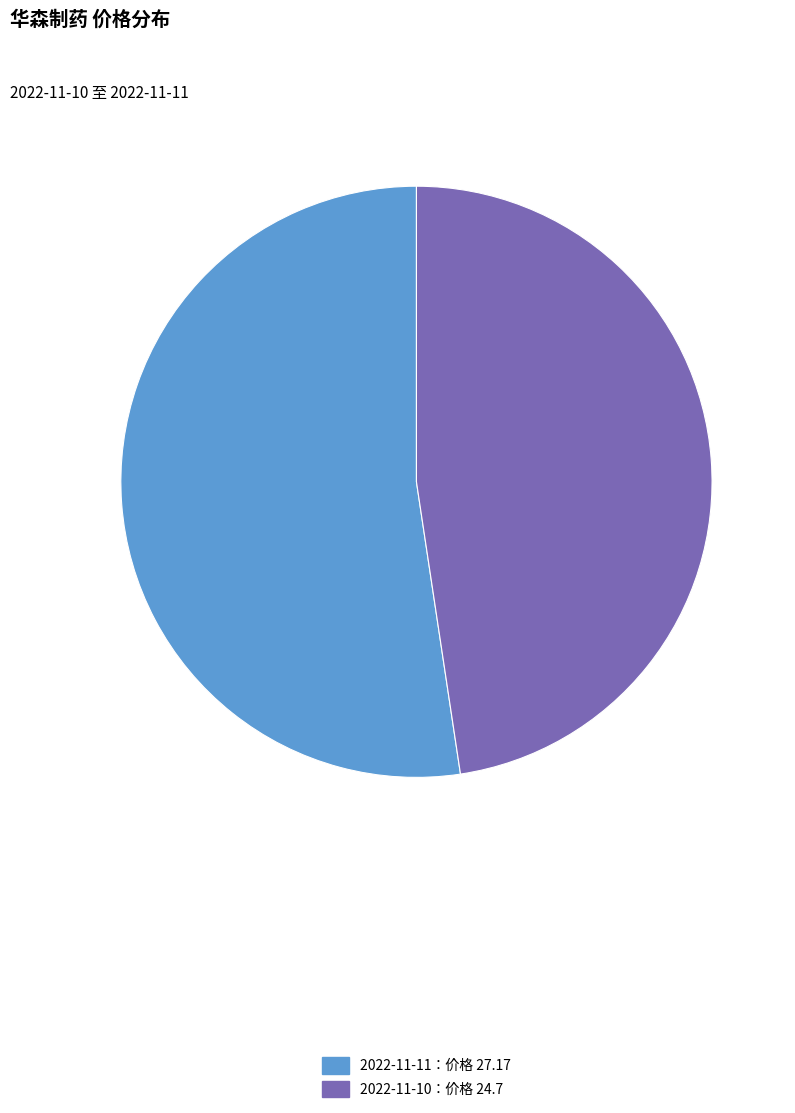

Is there any slice that represents more than half of the pie?

Yes